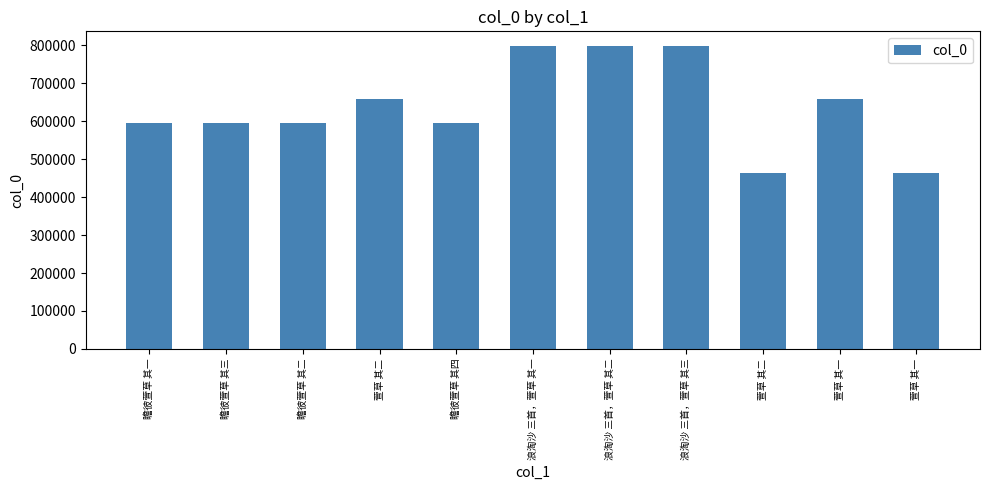

Reading left to right, transcribe all the data shown in this chart.

595132	595134	595133	657492	595135	796633	796634	796635	462777	657491	462776